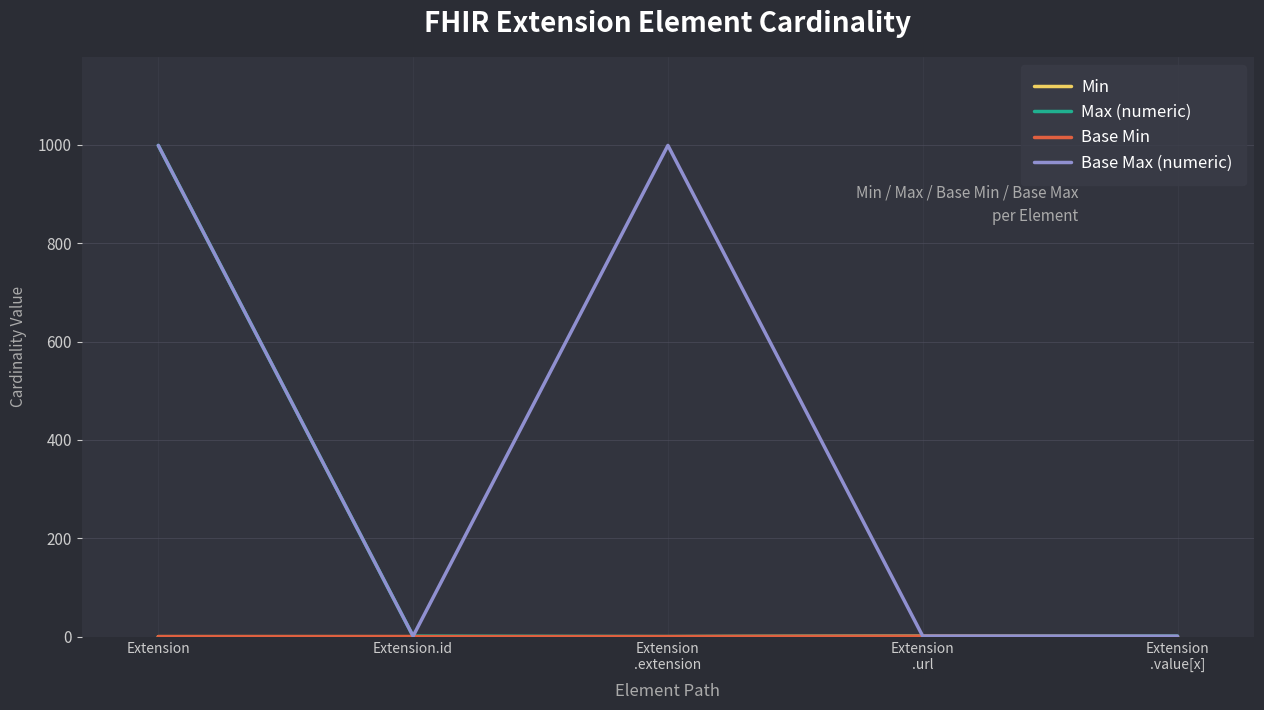

Is this an area chart (filled region under the line)?

No